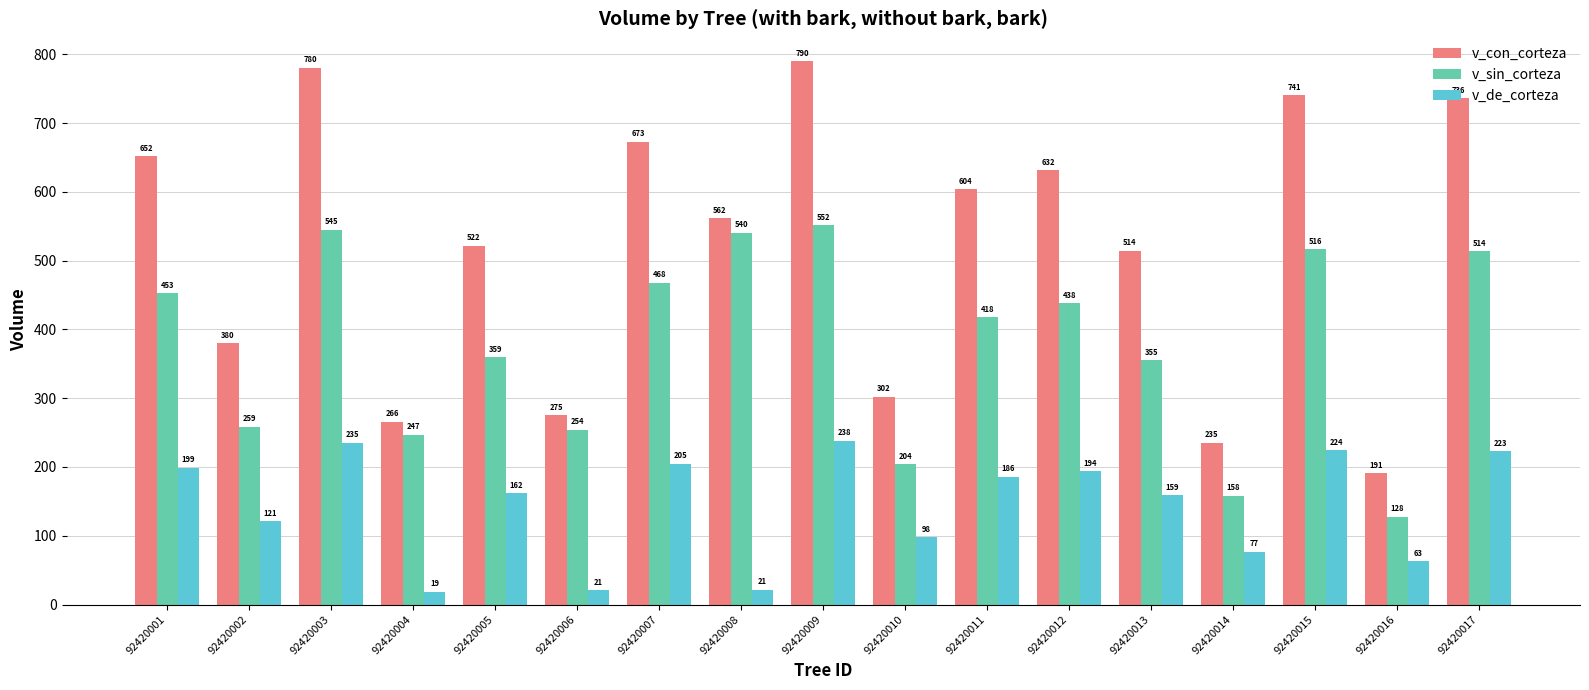

At how many categories does at least one series exceed 63?

17